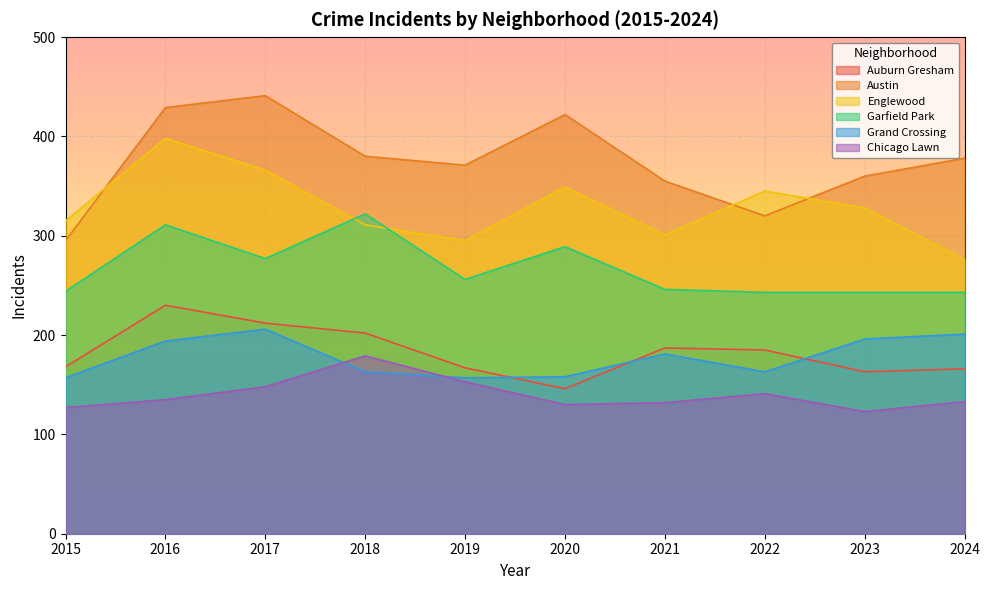

What is the sum of all Austin values?

3751